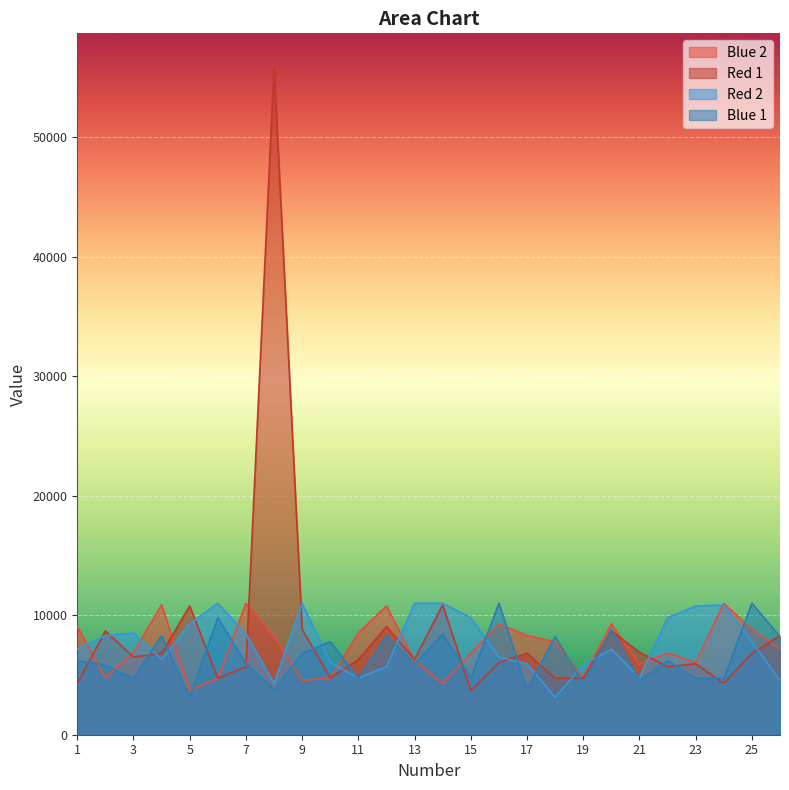

At which label is Red 2 closest to 7073?

1